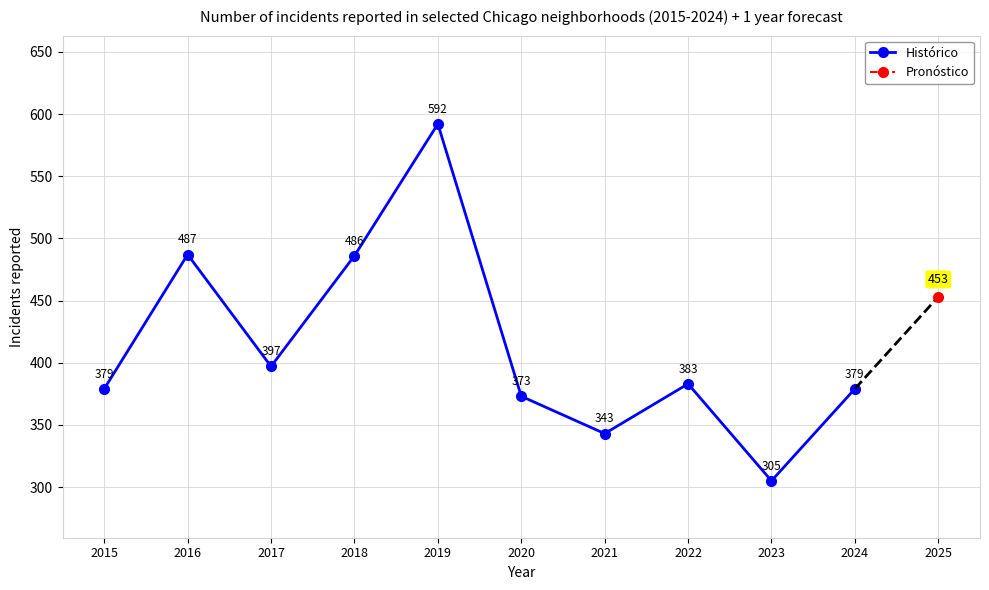

Reading left to right, extract all data points from this chart.

379	487	397	486	592	373	343	383	305	379